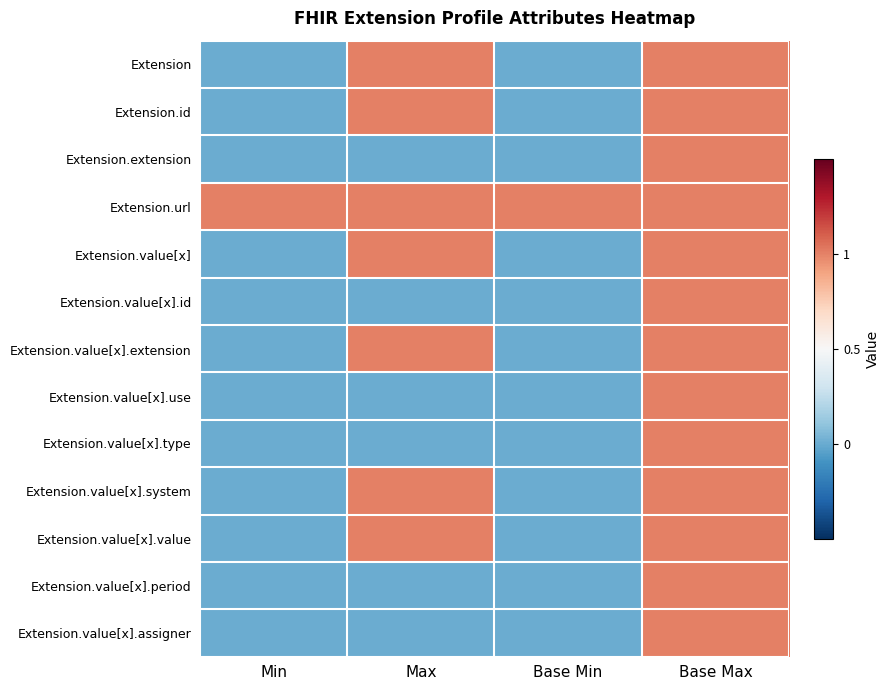

Rank the series at Base Max from lowest to highest value.

Extension, Extension.id, Extension.extension, Extension.url, Extension.value[x], Extension.value[x].id, Extension.value[x].extension, Extension.value[x].use, Extension.value[x].type, Extension.value[x].system, Extension.value[x].value, Extension.value[x].period, Extension.value[x].assigner